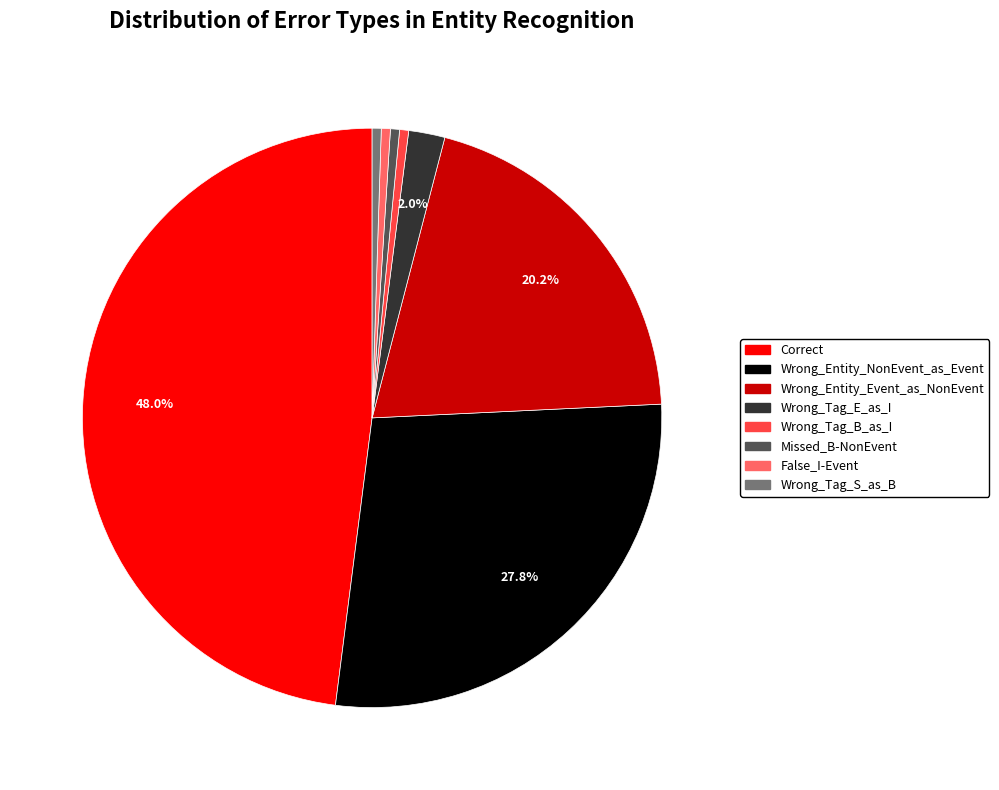

Is Missed_B-NonEvent the majority of the pie?

No